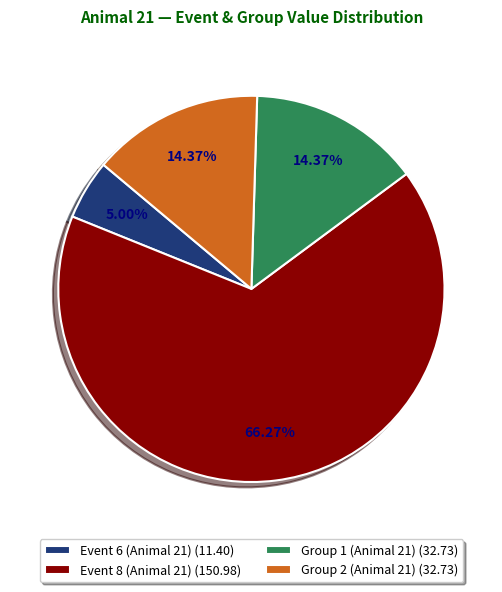

Which category has the smallest portion of the pie?

Event 6 (Animal 21)